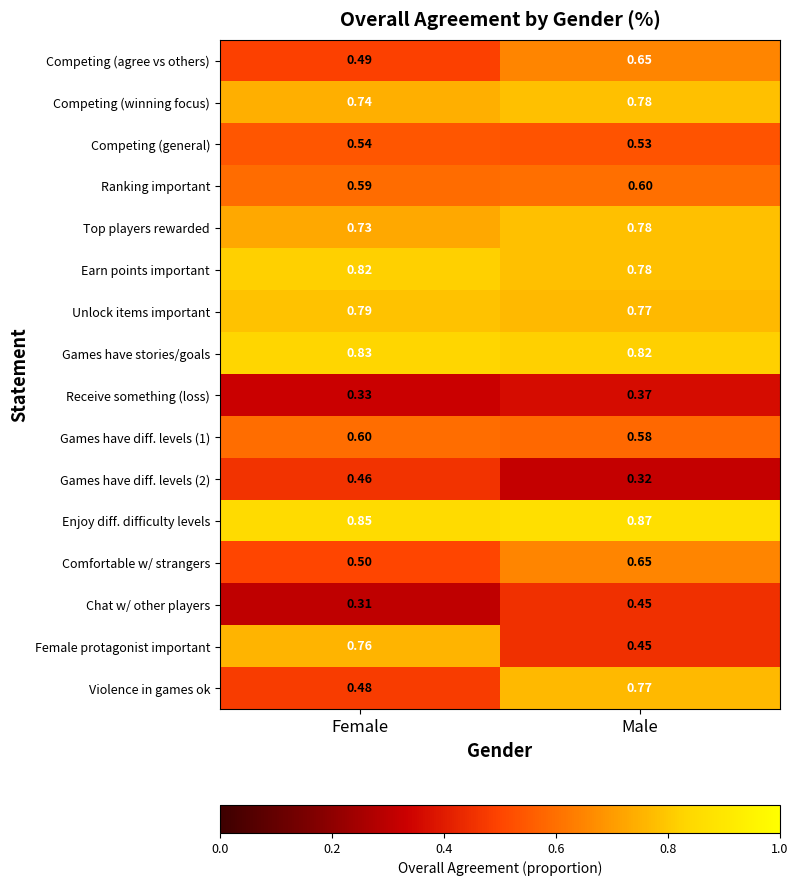

Which series has the largest range (max minus min)?

Female protagonist important